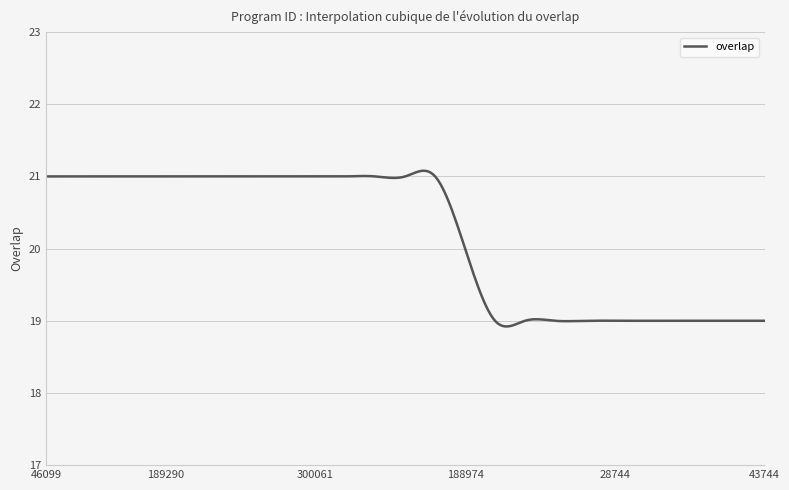

Count the number of categories in the chart.

300